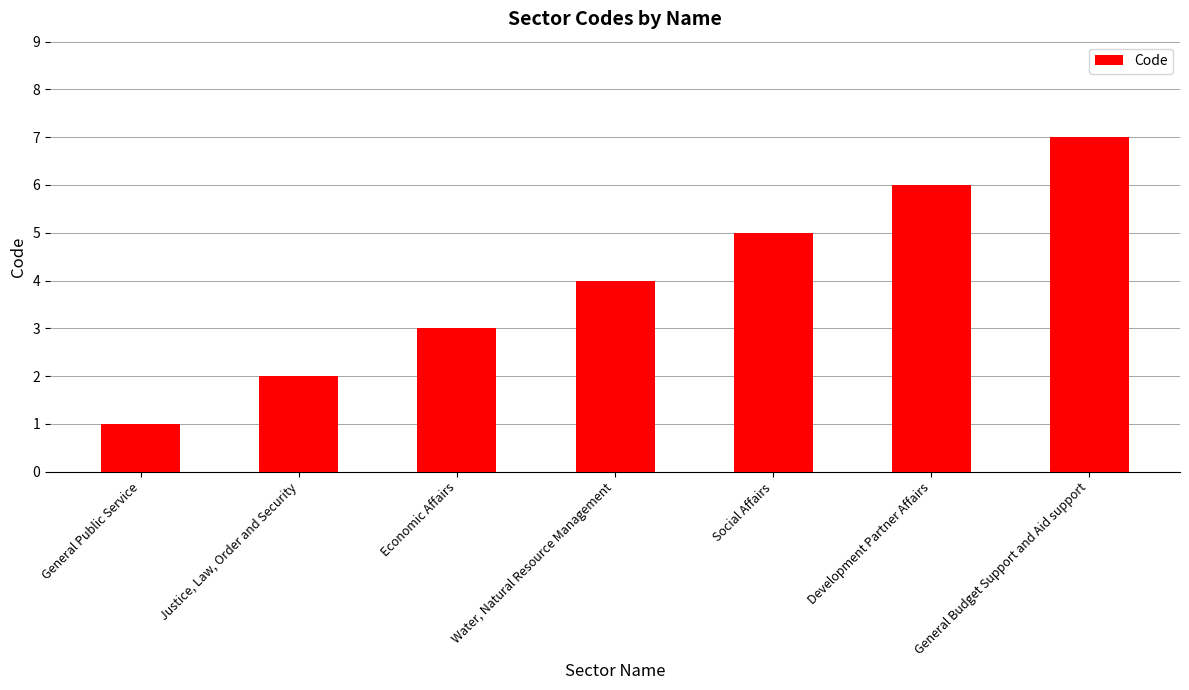

List the labels in order of value, smallest first.

General Public Service, Justice, Law, Order and Security, Economic Affairs, Water, Natural Resource Management, Social Affairs, Development Partner Affairs, General Budget Support and Aid support